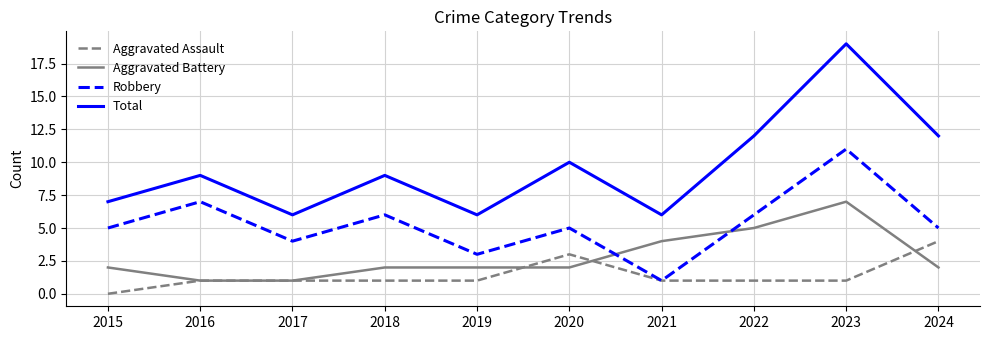

What is the greatest value displayed?

19